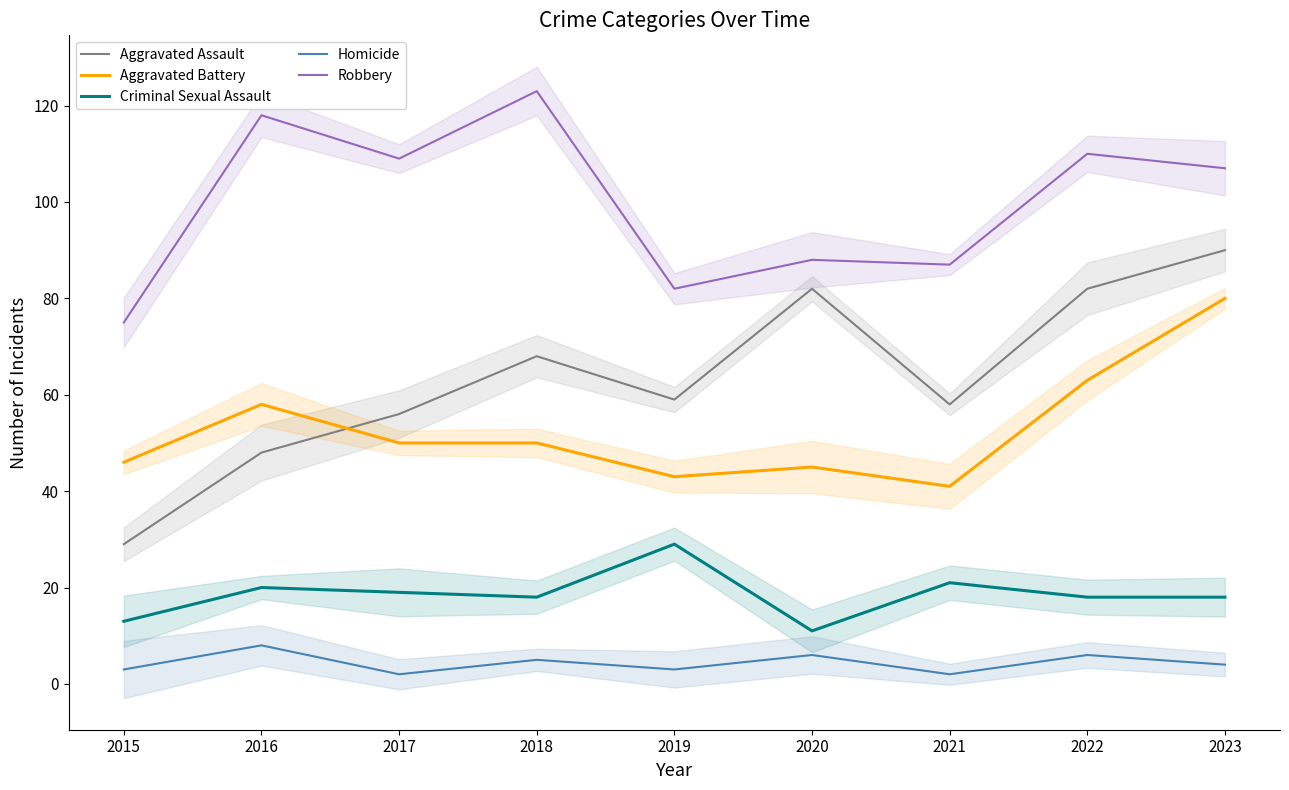

How many data points in Aggravated Assault are less than 59?

4